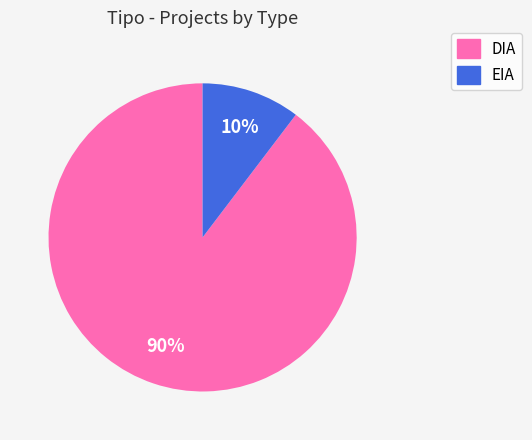

True or false: DIA accounts for 97% of the total.

False